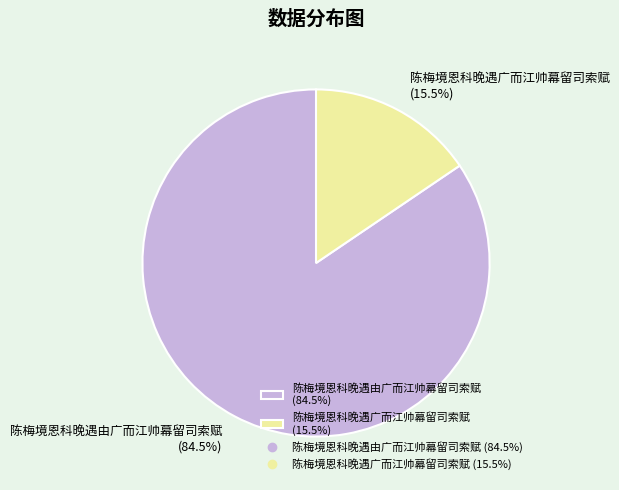

Which category has the smallest portion of the pie?

陈梅境恩科晚遇广而江帅幕留司索赋